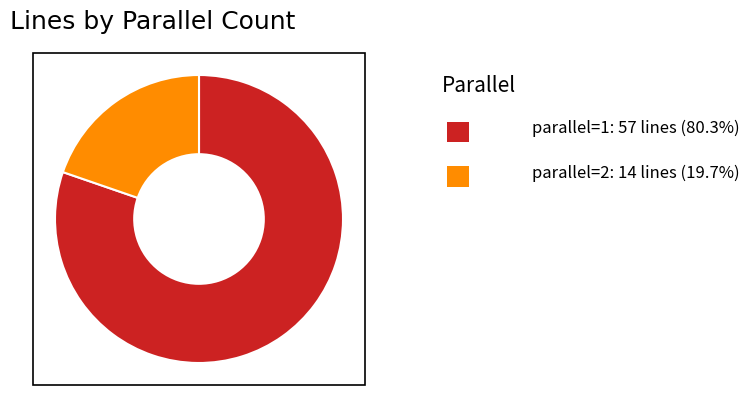

Does any single category account for the majority?

Yes